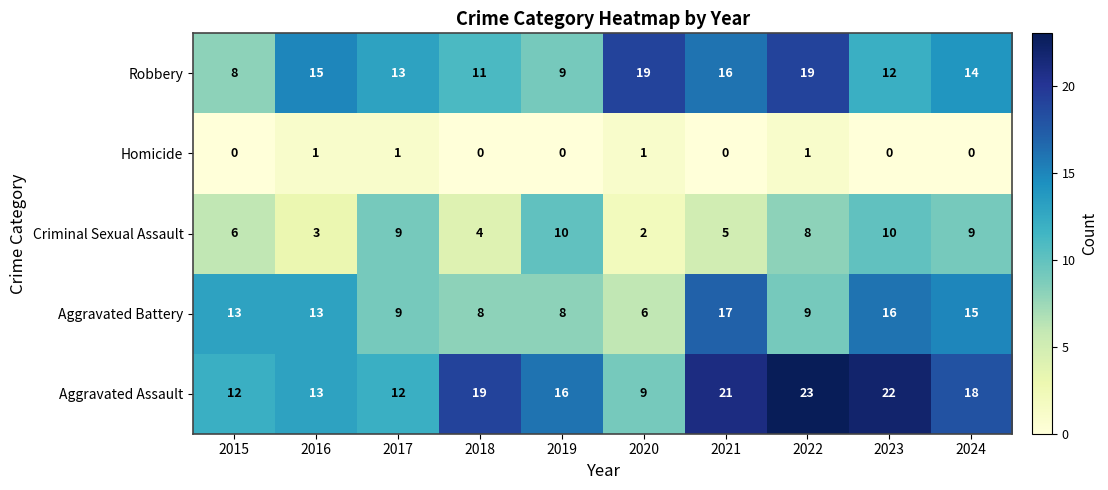

Rank the series by their maximum value, from lowest to highest.

Homicide, Criminal Sexual Assault, Aggravated Battery, Robbery, Aggravated Assault